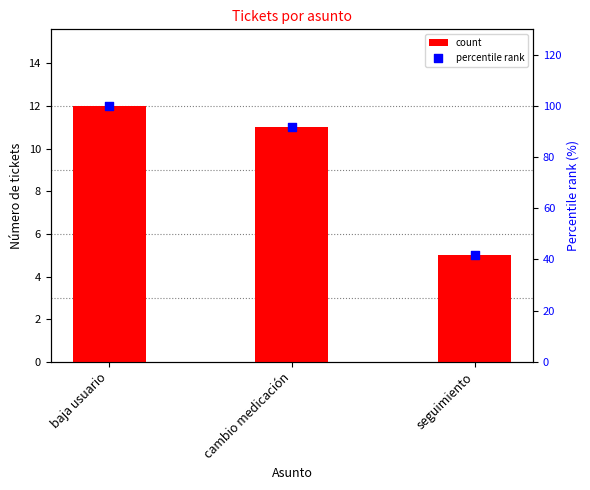

What is the total value across all series at seguimiento?

46.7